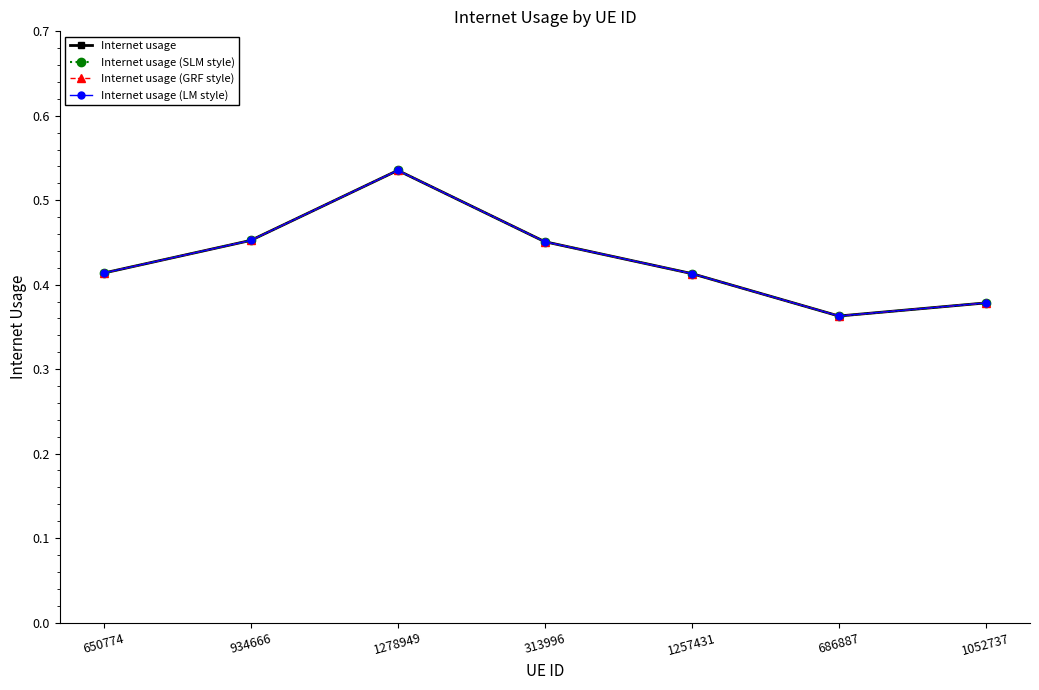

Is this an area chart (filled region under the line)?

No